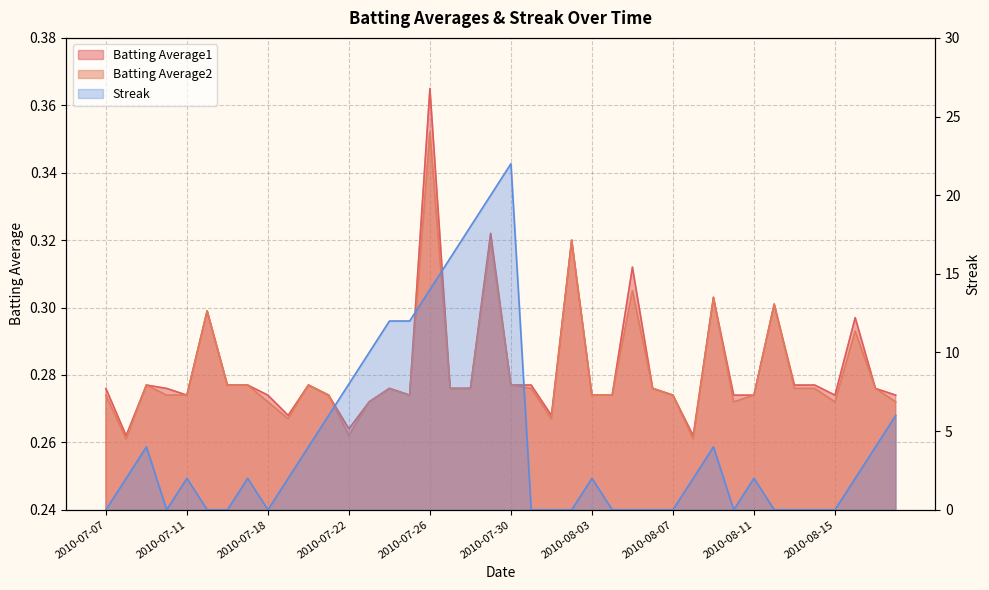

In Batting Average1, how many points are lower than both neighbors (excluding endpoints)?

8